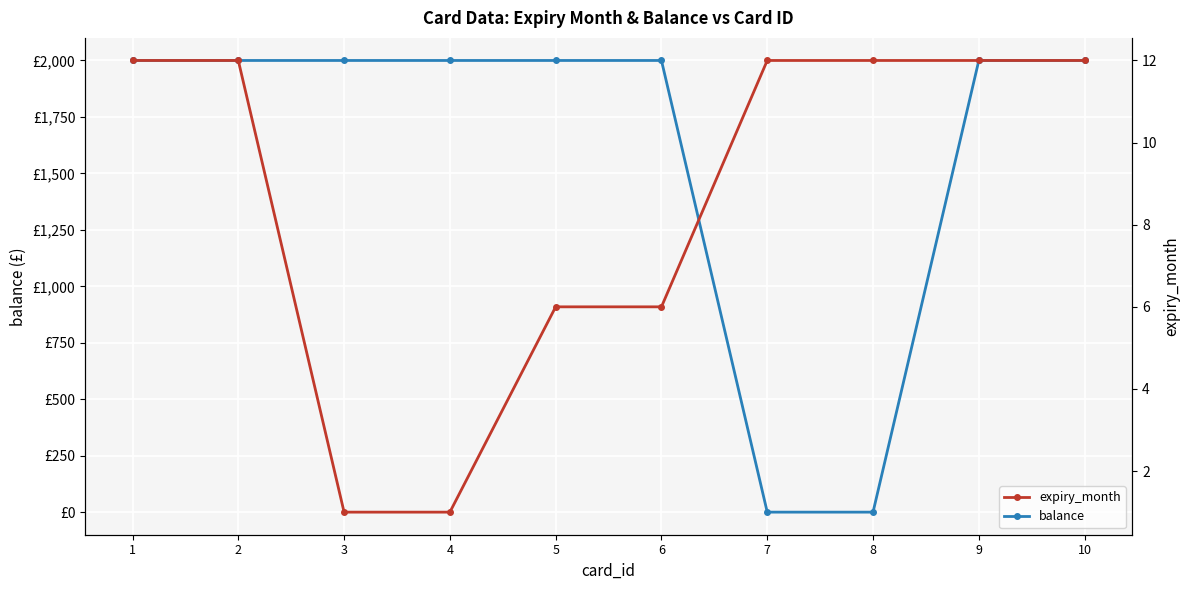

Rank the series at 1 from highest to lowest value.

balance, expiry_month